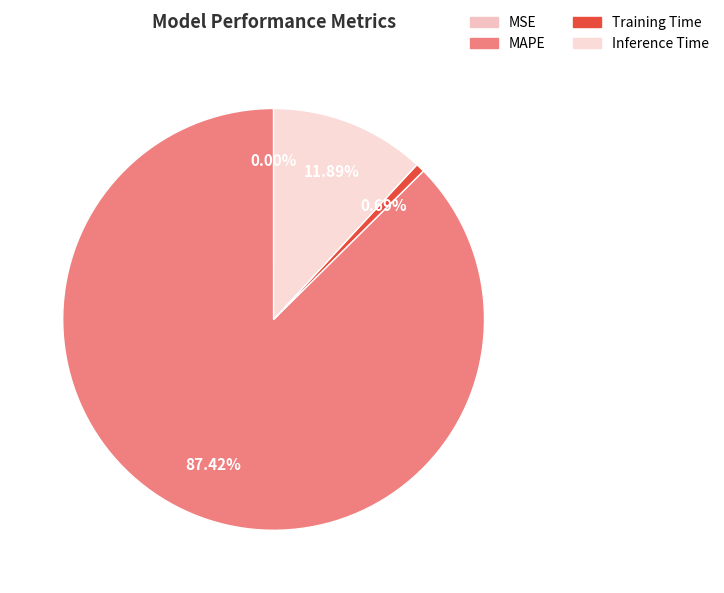

What percentage do MSE and Training Time together represent?

0.7%